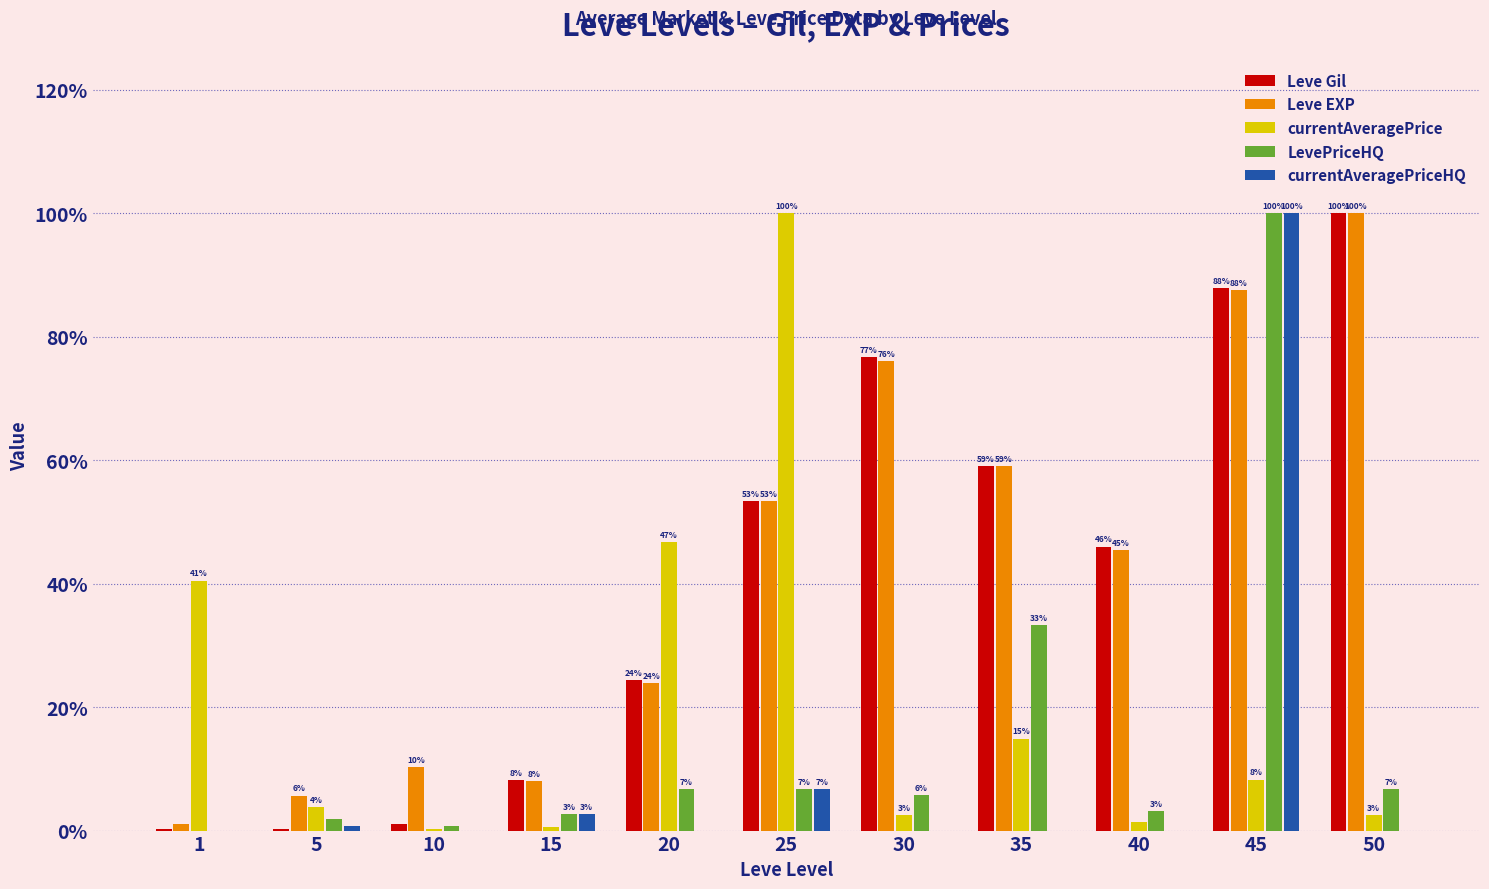

What are all the series names shown in the legend?

Leve Gil, Leve EXP, currentAveragePrice, LevePriceHQ, currentAveragePriceHQ